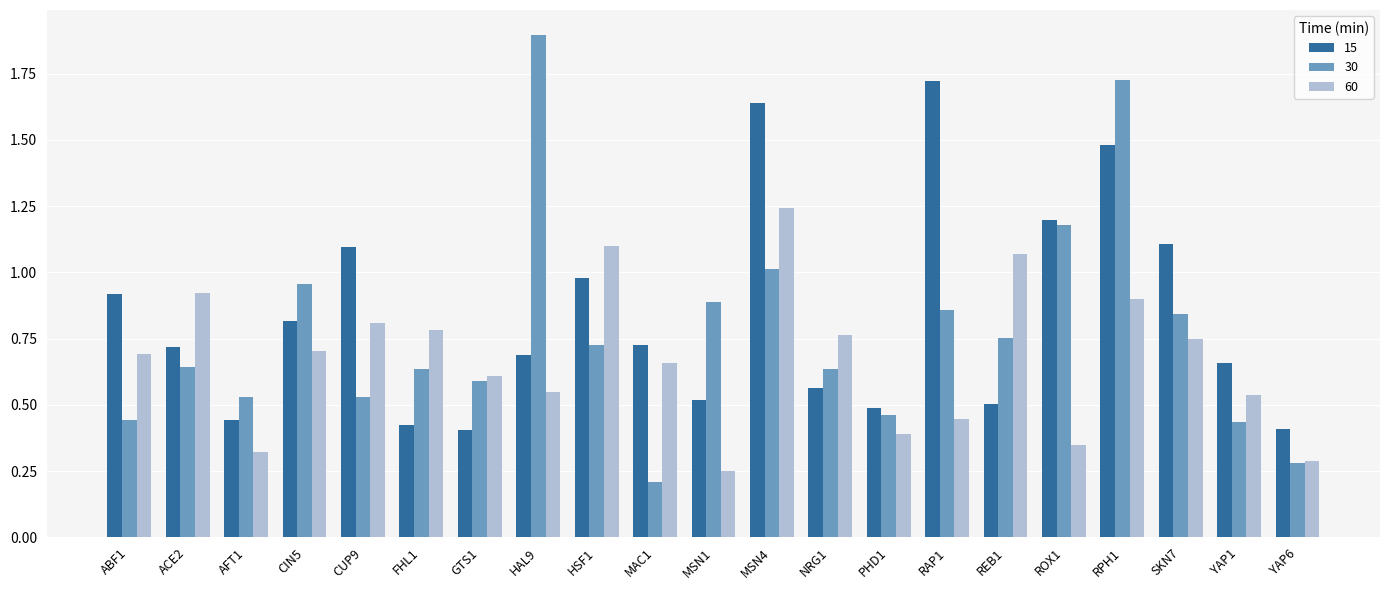

The 15 series shows 0.5 at PHD1. True or false?

True